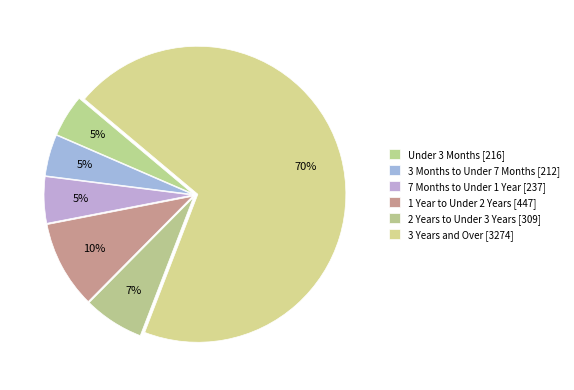

To the nearest percent, what is the average slice percentage?

17%